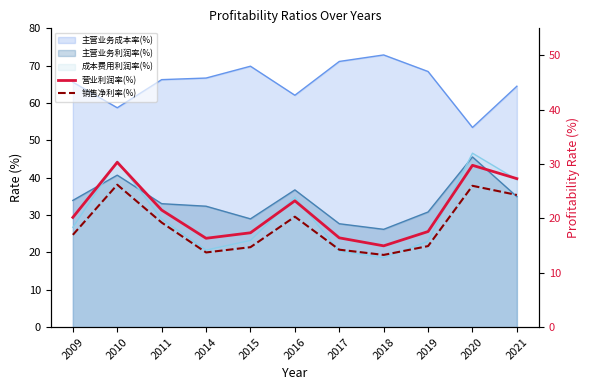

What is the difference between the 营业利润率(%) values at 2010 and 2009?

10.1